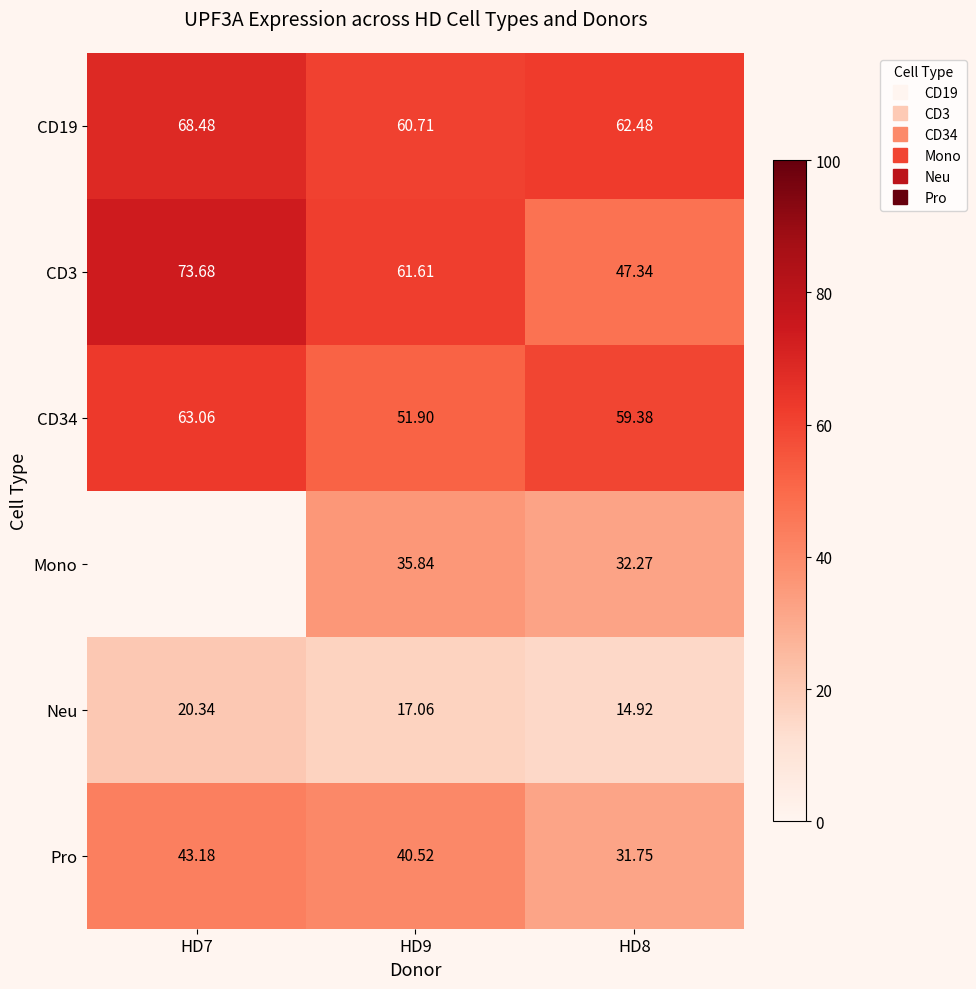

At how many categories does at least one series exceed 71?

1